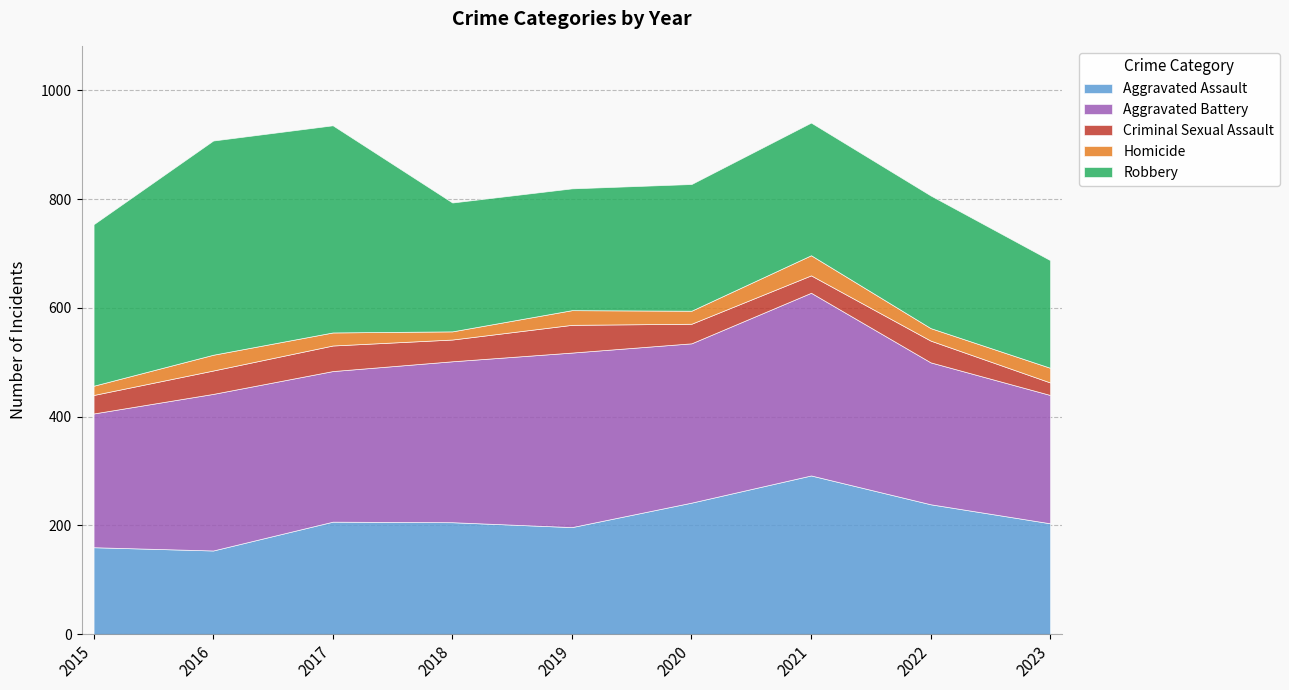

Does the chart have visible grid lines?

Yes